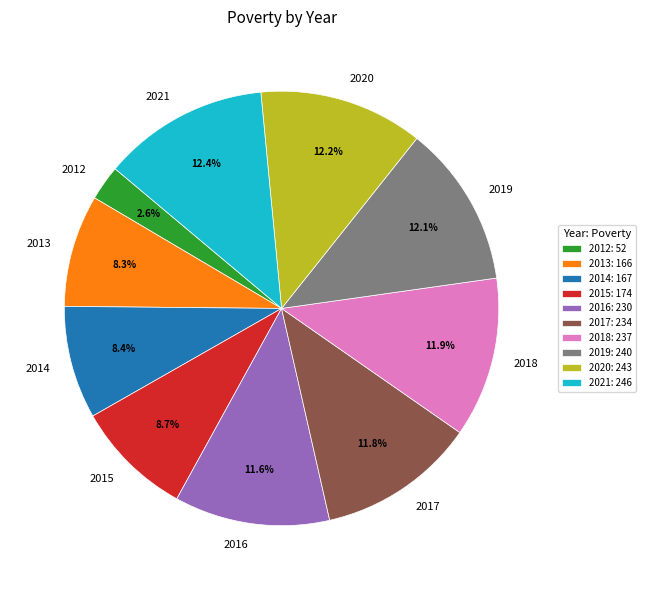

Is the sum of 2017 and 2012 greater than half?

No